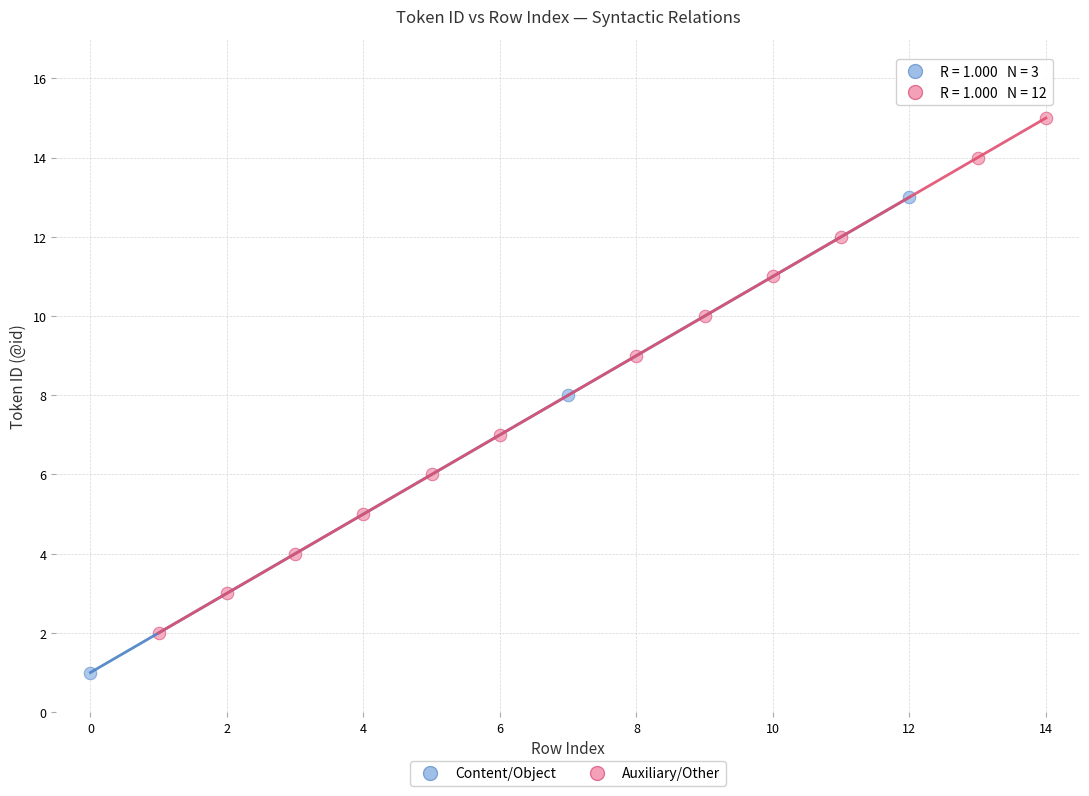

Which series contains the highest Y value?

Auxiliary/Other